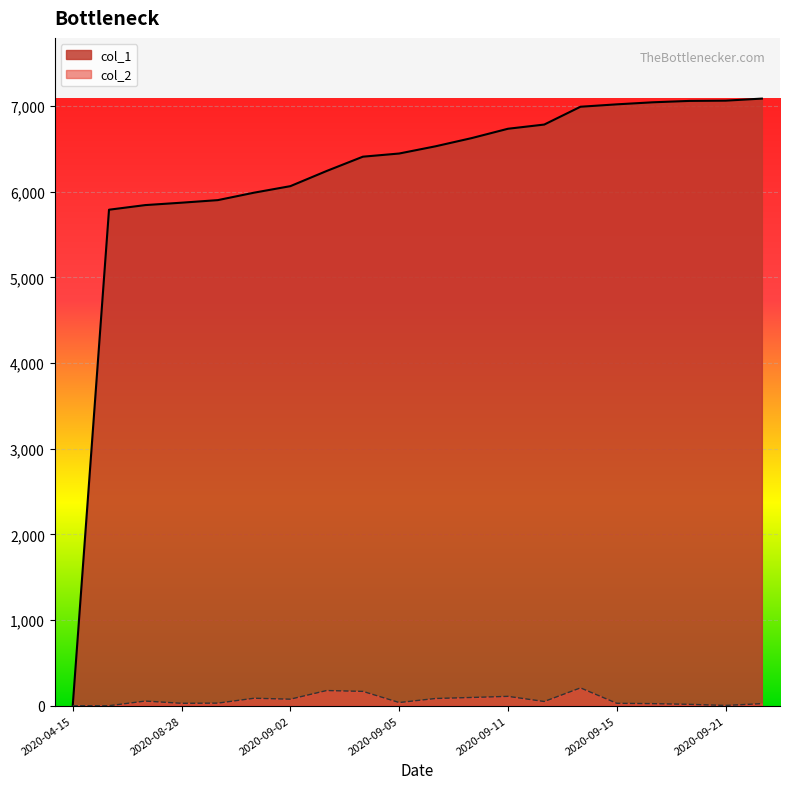

Does the chart display data point markers on the line(s)?

No